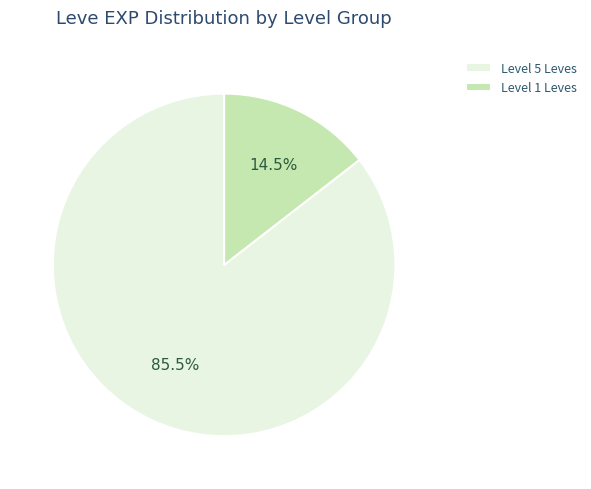

What is the majority slice?

Level 5 Leves